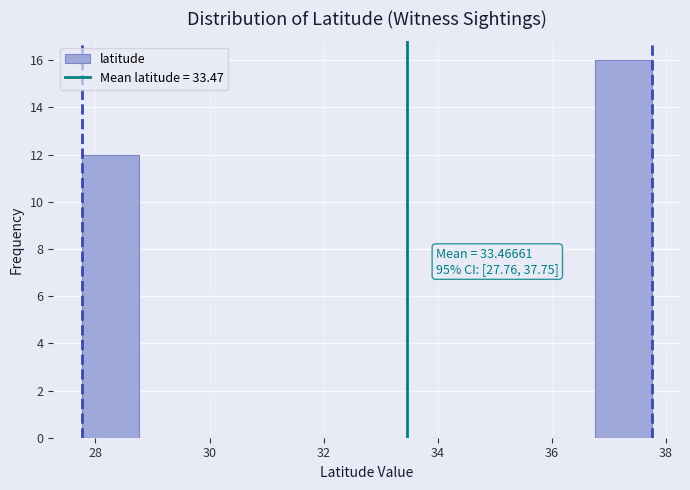

Over which range of the x-axis is the bar tallest?

36.8 to 37.8